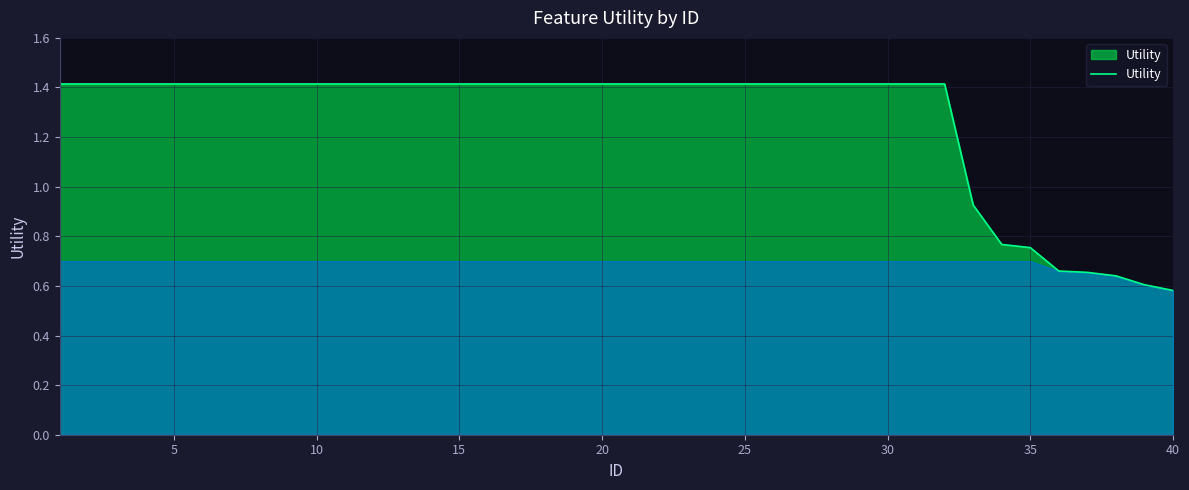

What is the greatest value displayed?

1.4